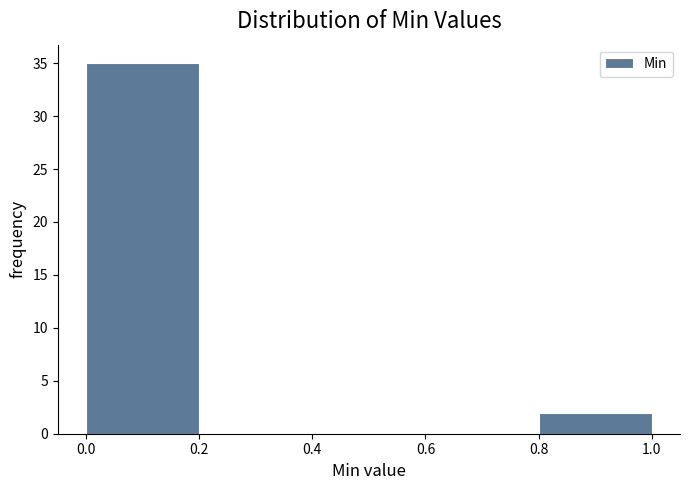

What is the height of the bar covering 0.0 to 0.2 on the x-axis? The values are not printed on the chart, so give them approximately, as read against the axis.

35